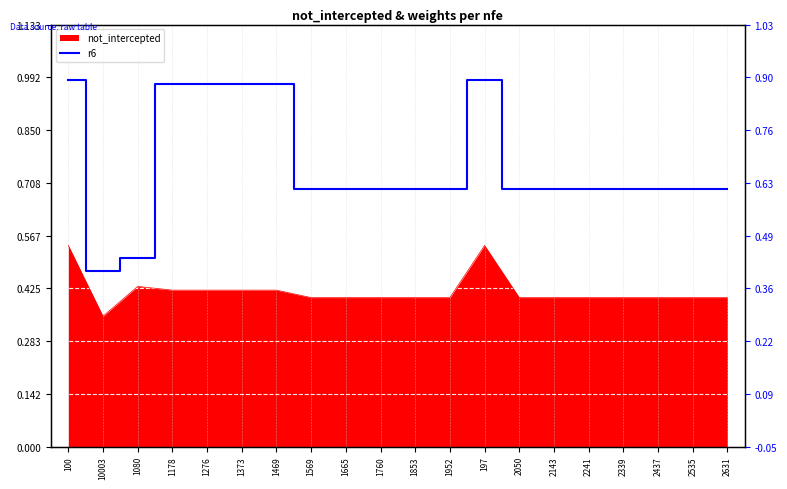

What is the label of the 19th point from the right?

10003